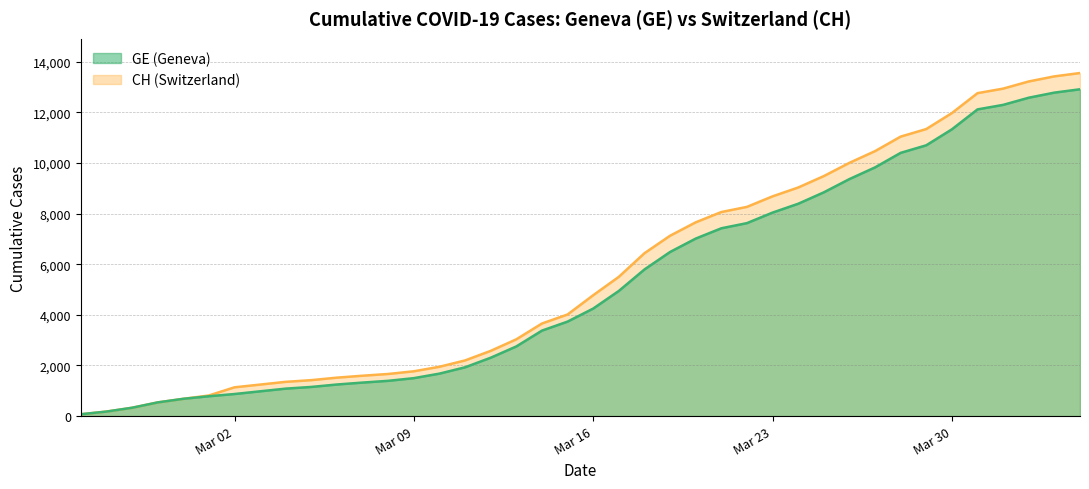

Which has a higher value, 2020-03-03 or 2020-03-11?

2020-03-11